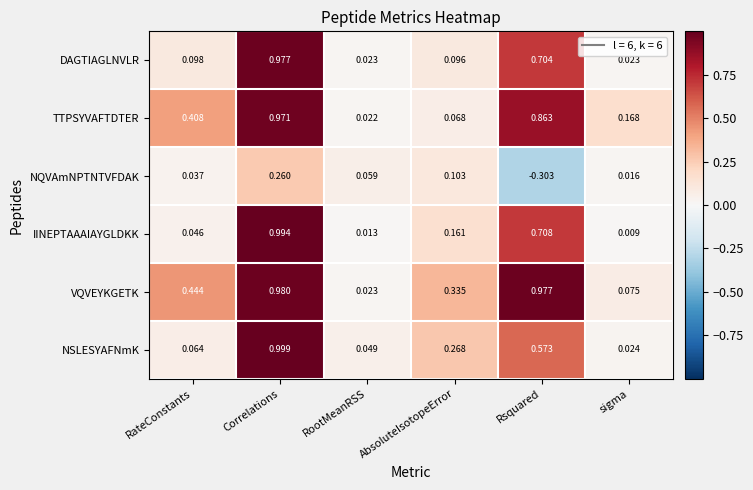

At which category is the sum across all series the highest?

Correlations